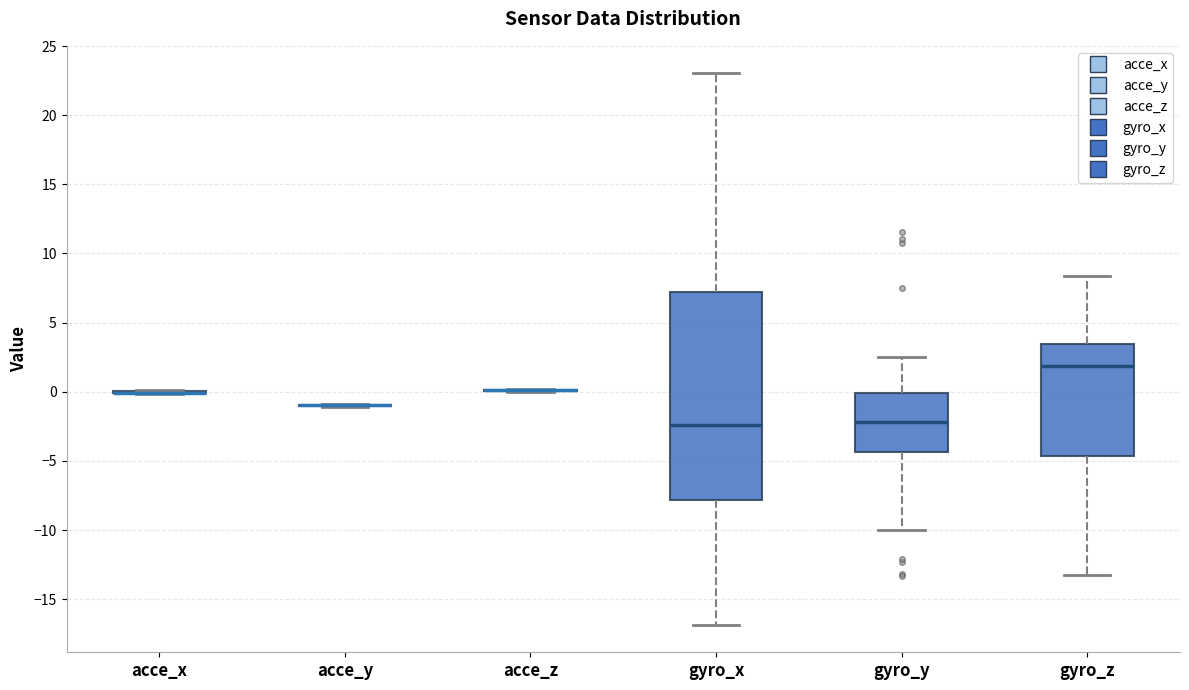

Reading left to right, transcribe this box plot: for each box, give where its median line is, the range the box spans, and where its two whiskers end, as read against the y-axis. The values are not printed on the chart, so give them approximately, as read against the axis.

acce_x: box collapsed to a line at 0.0, whiskers 0.0 to 0.0
acce_y: box collapsed to a line at -1.0, whiskers -1.0 to -1.0
acce_z: box collapsed to a line at 0.0, whiskers 0.0 to 0.0
gyro_x: median -2.5, box -8.0 to 7.0, whiskers -17.0 to 23.0
gyro_y: median -2.0, box -4.5 to 0.0, whiskers -10.0 to 2.5
gyro_z: median 2.0, box -4.5 to 3.5, whiskers -13.0 to 8.5